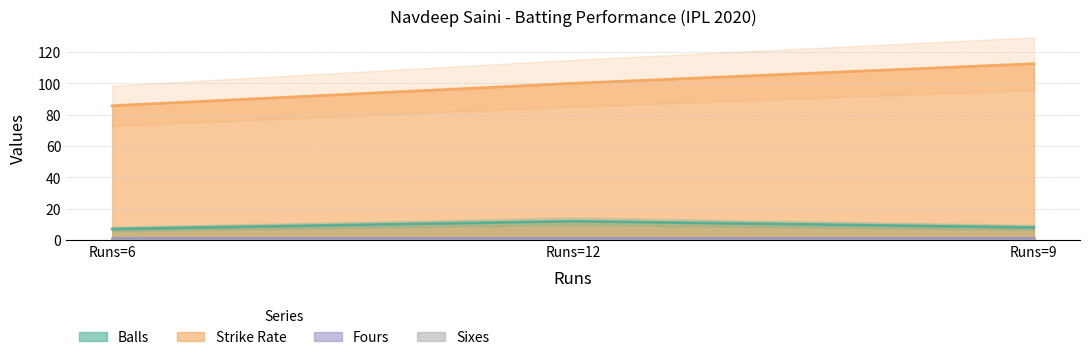

What is the sum of the Balls values at Runs=12 and Runs=6?

19.0